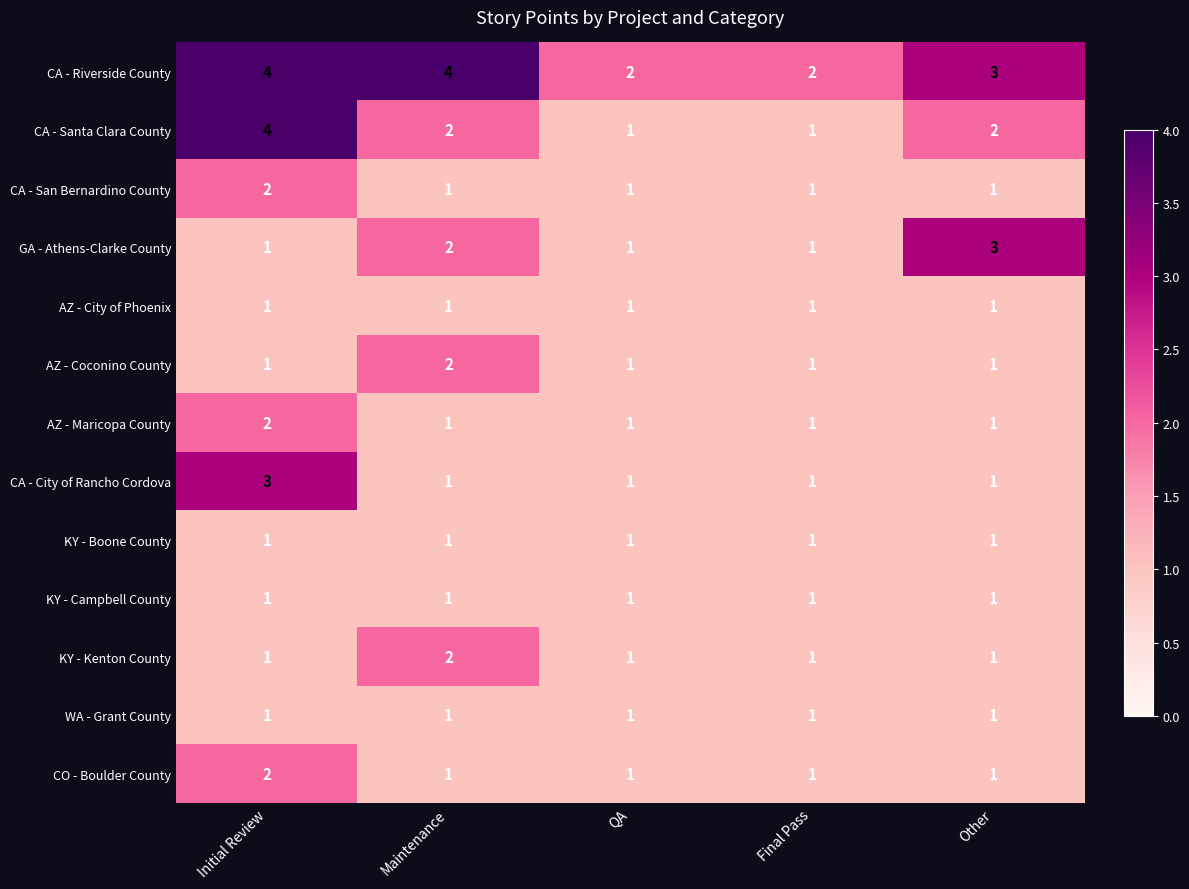

The value of CA - Santa Clara County at Final Pass is 0. True or false?

False